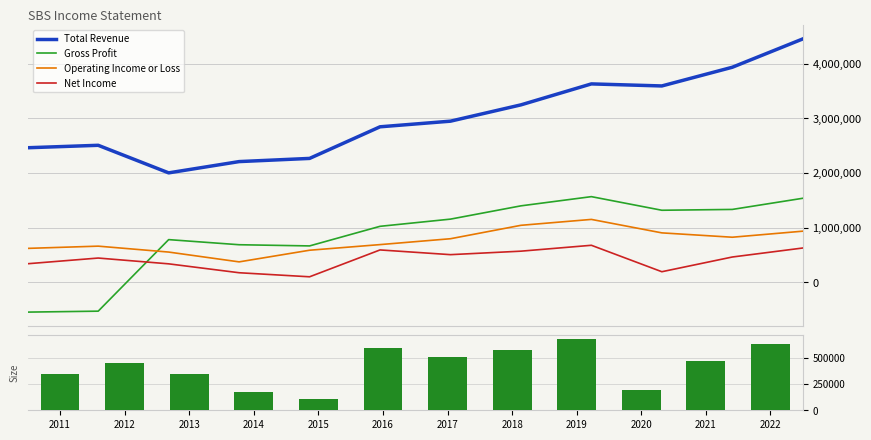

What is the sum of the Total Revenue values at 2016 and 2022?

7297300